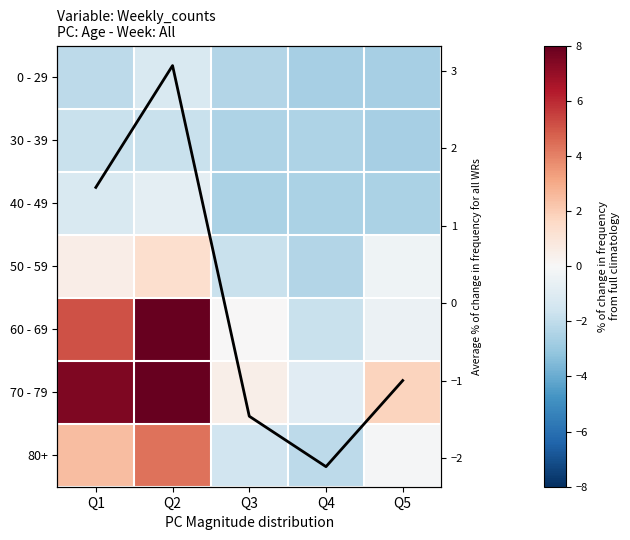

Rank the series at Q4 from highest to lowest value.

70 - 79, 60 - 69, 80+, Average, 50 - 59, 30 - 39, 40 - 49, 0 - 29